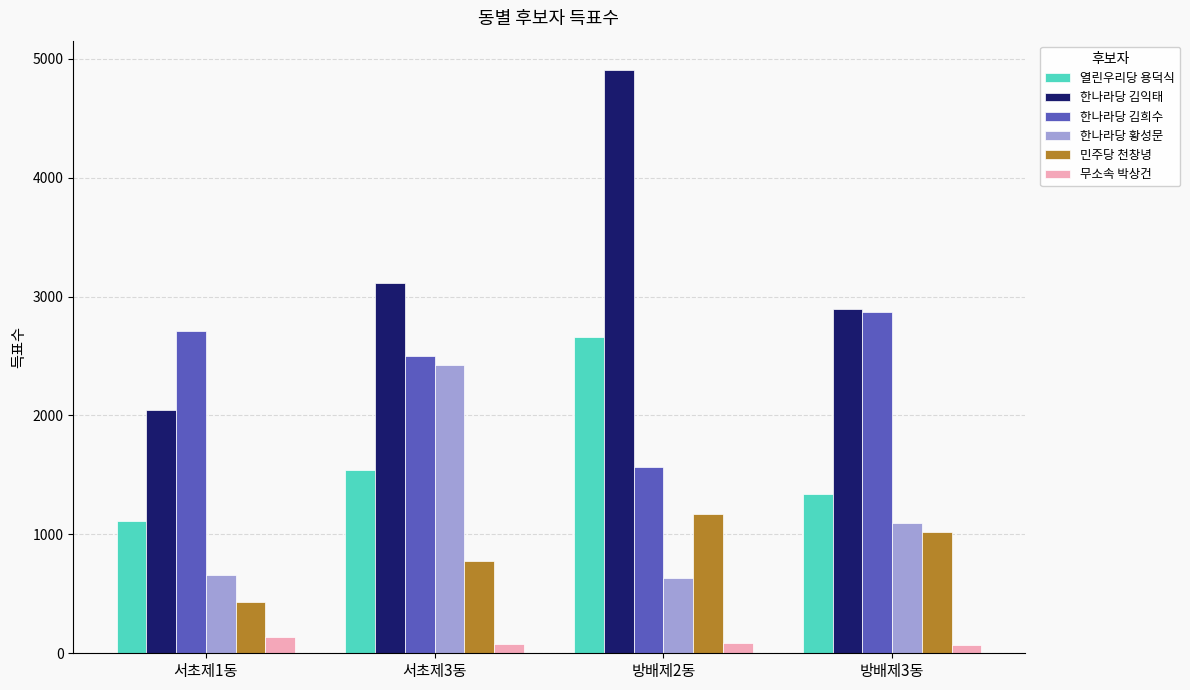

At which label does 한나라당 황성문 first exceed 1092?

서초제3동